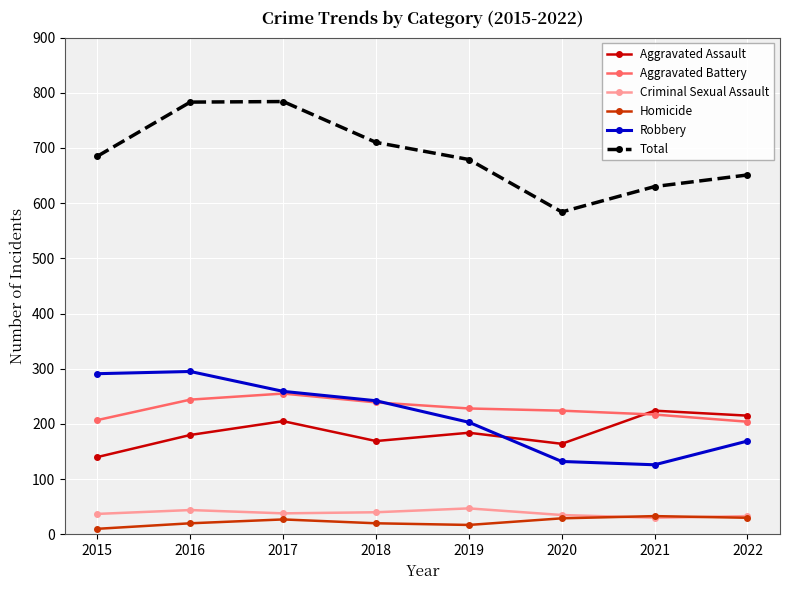

True or false: Total and Aggravated Battery cross at least once.

False